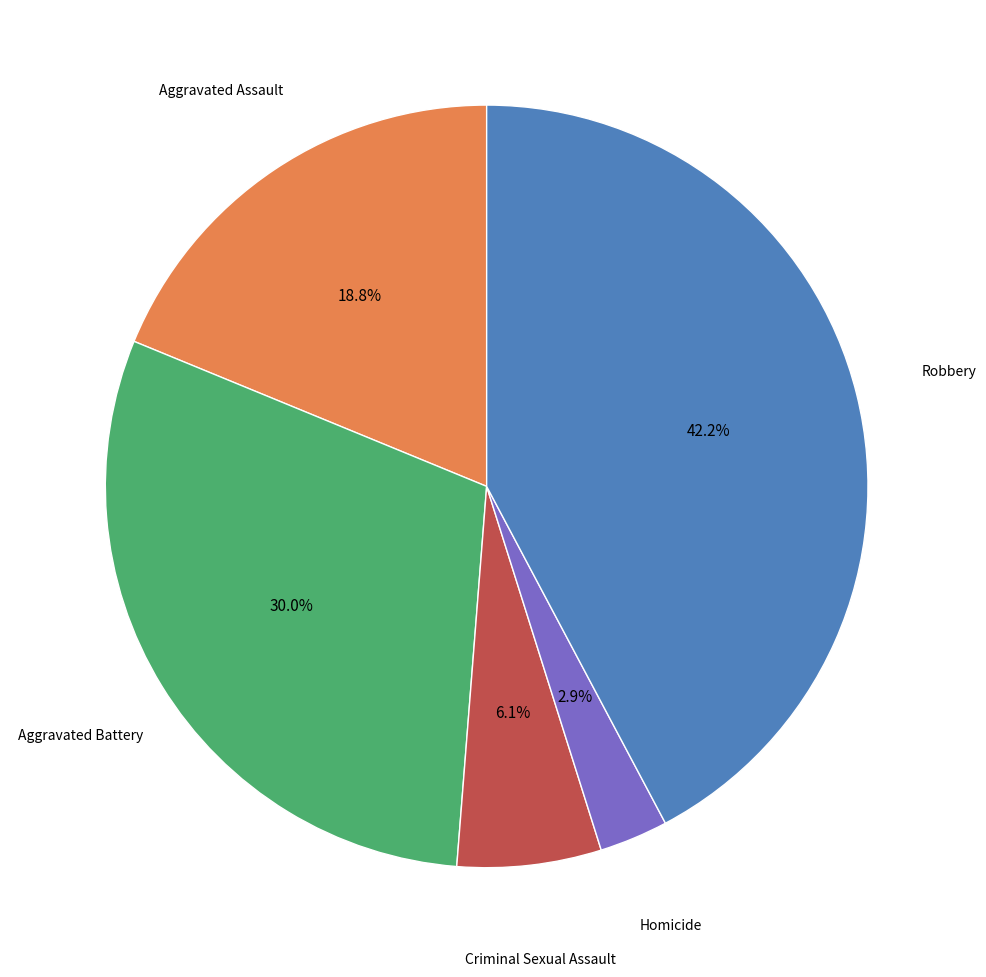

What percentage is the Homicide slice, to the nearest percent?

3%